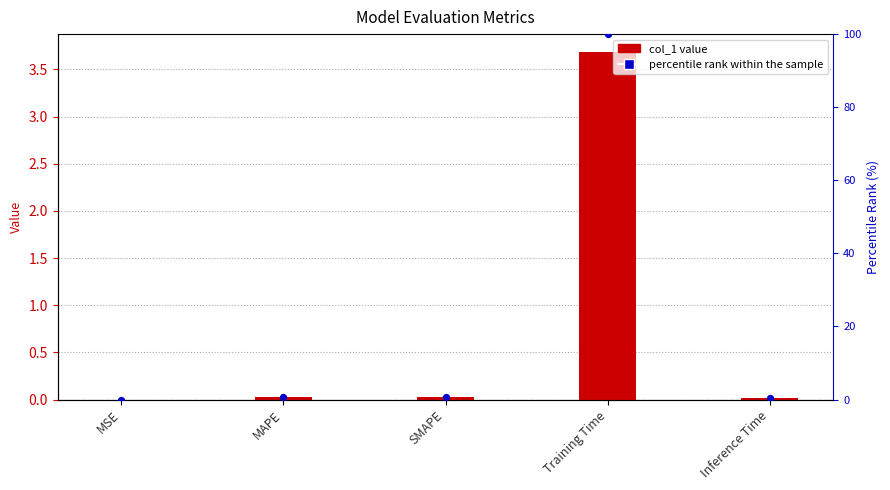

Which series reaches the maximum Y coordinate?

percentile rank within the sample